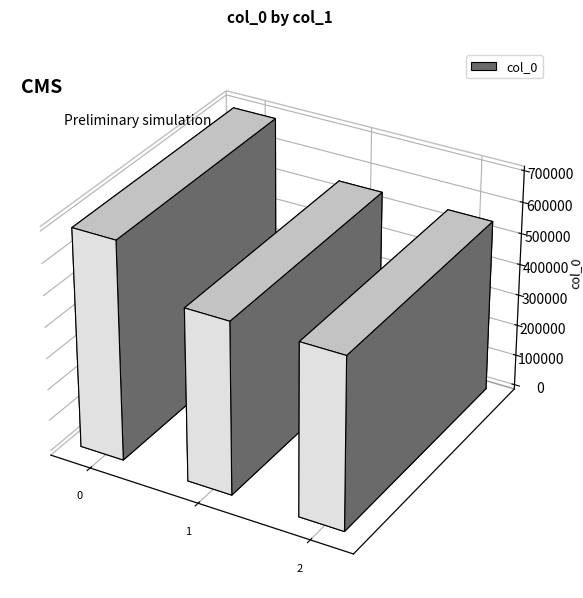

How many data points are above 551087?

1